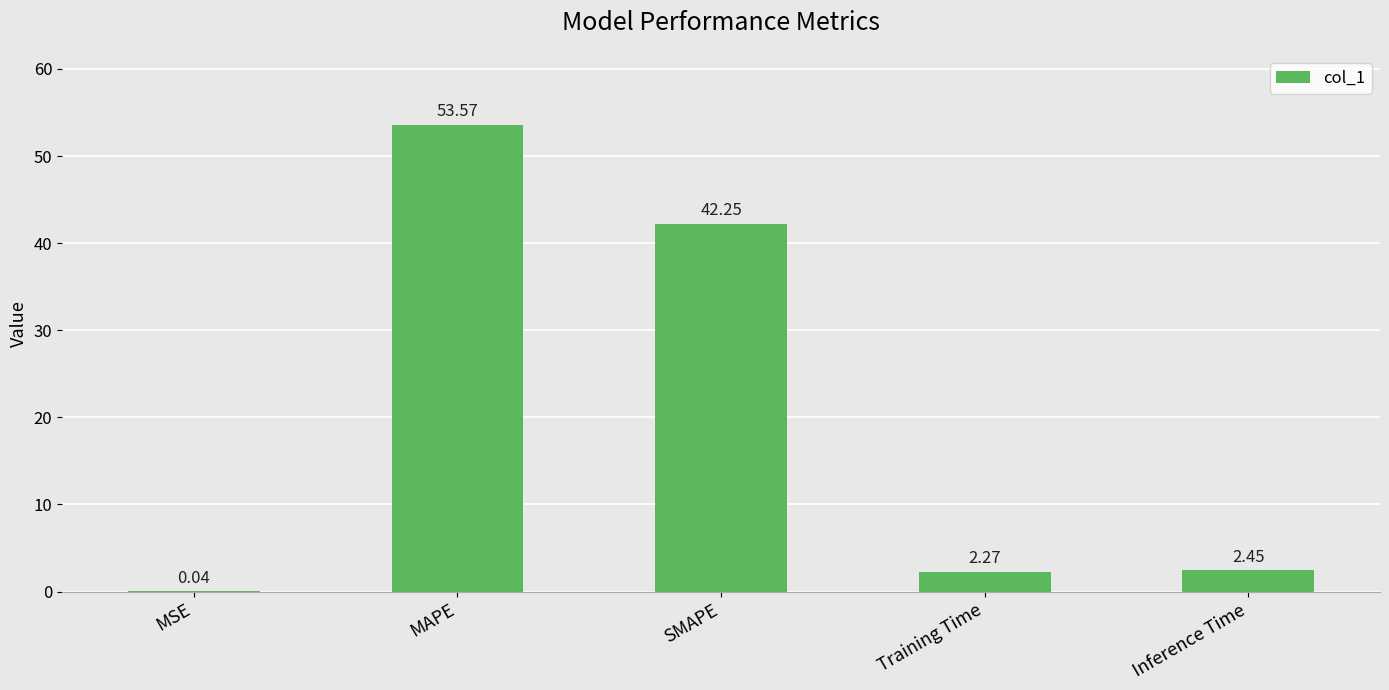

What is the change in value from Training Time to Inference Time?

+0.2